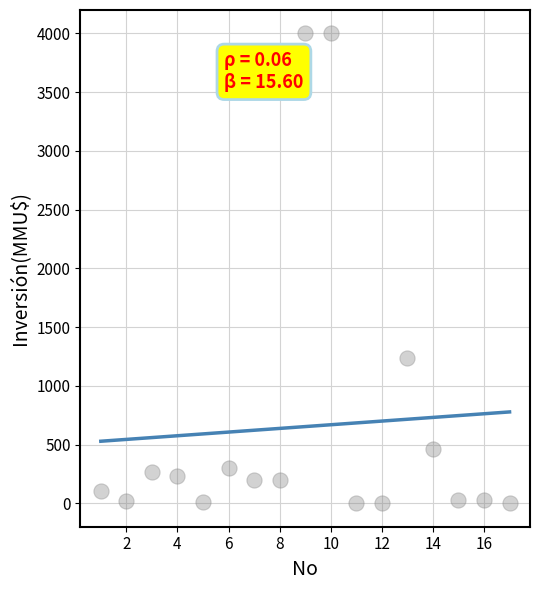

What Y value in the scatter plot is closest to 2000?

1240